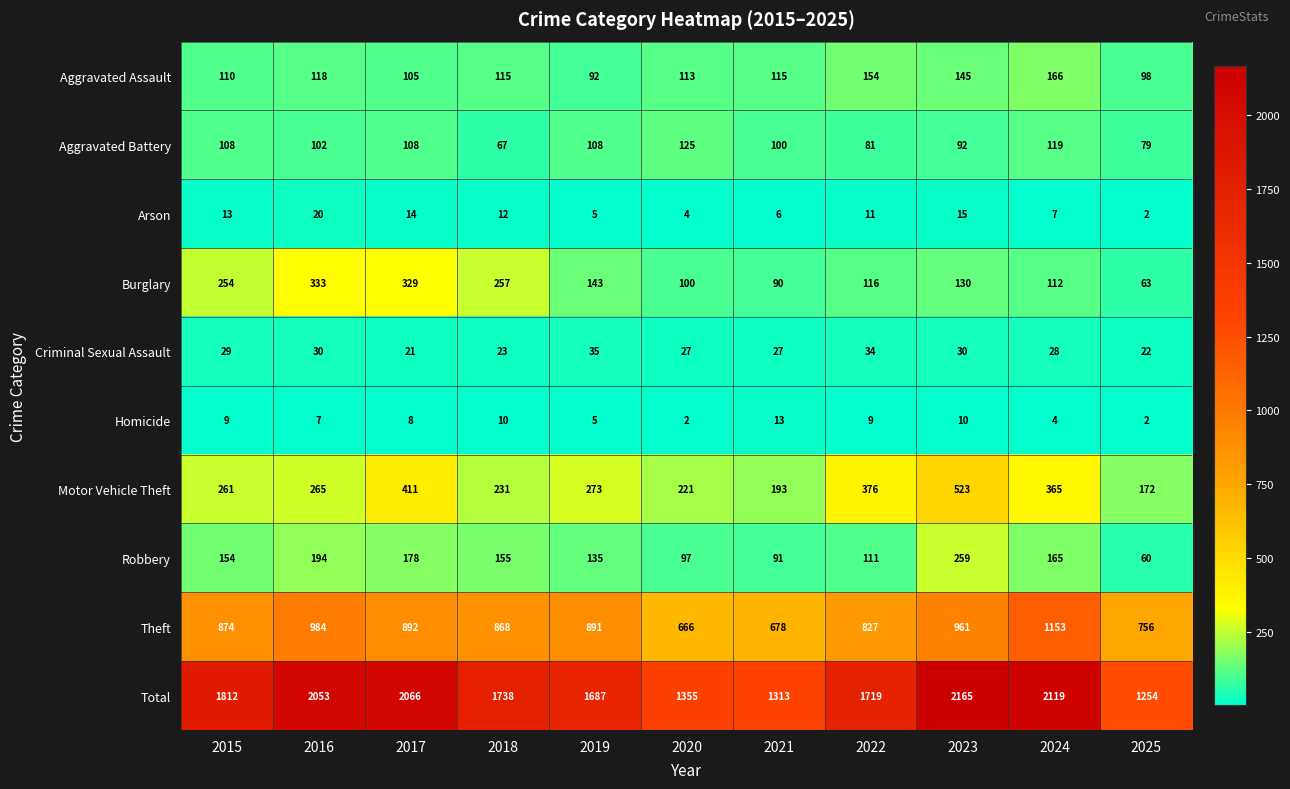

Is the value of Arson at 2022 greater than the value of Homicide at 2024?

Yes